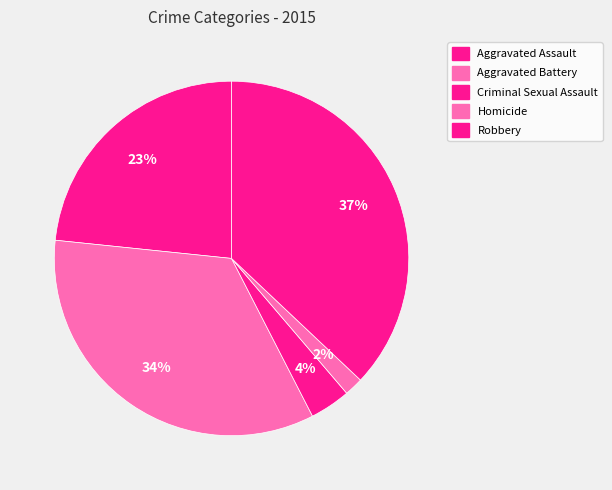

Does any single category account for the majority?

No